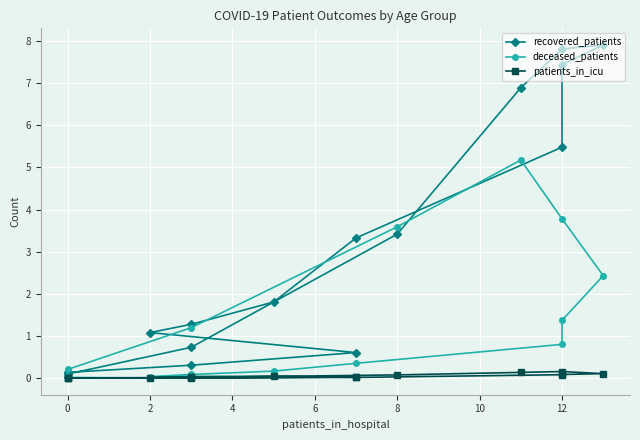

True or false: deceased_patients and recovered_patients intersect in this chart.

True